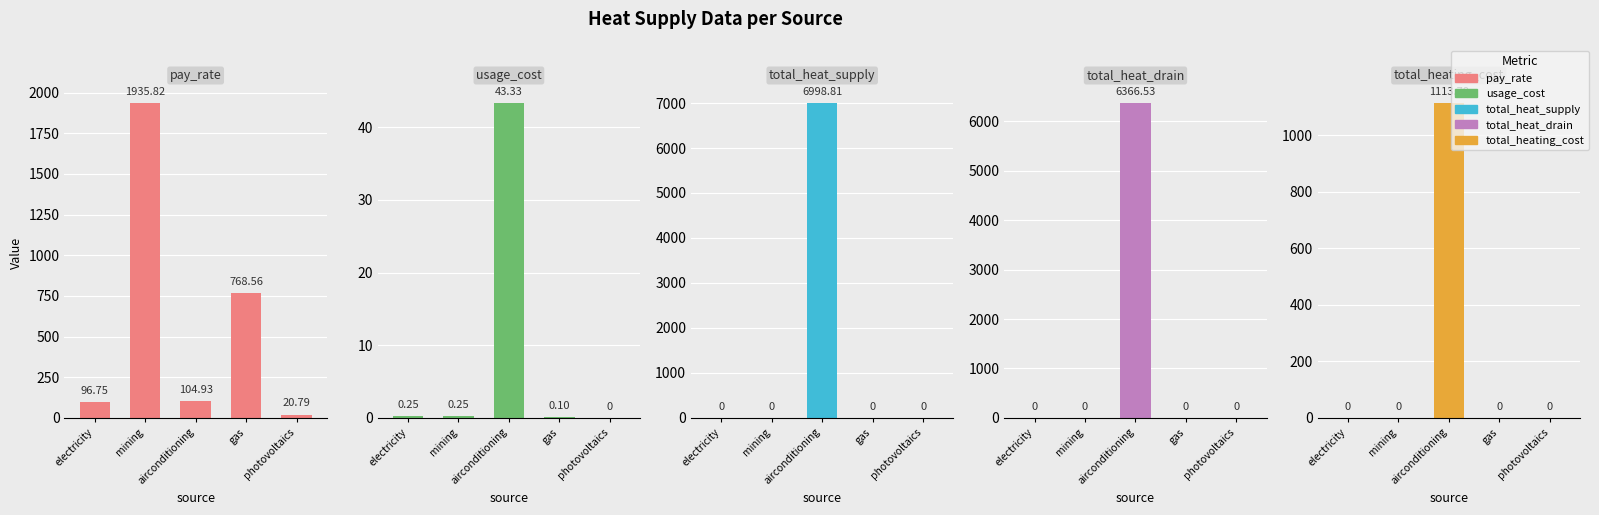

How many bars are there in each group?

5